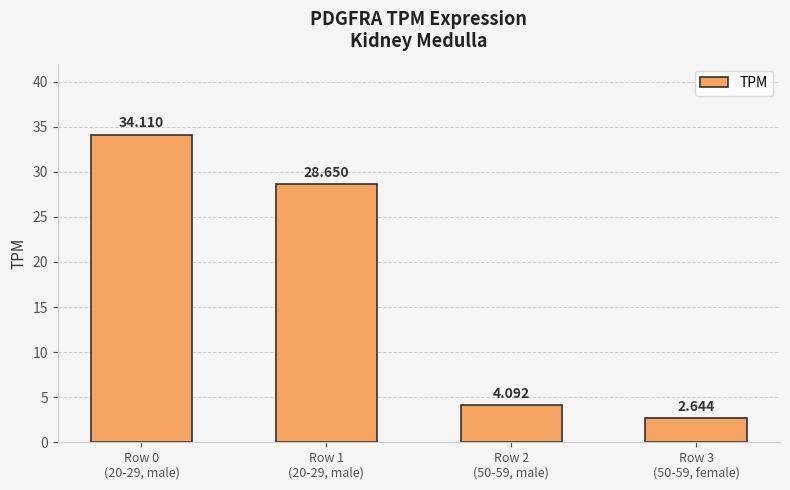

Which label corresponds to the smallest value in the chart?

Row 3
(50-59, female)